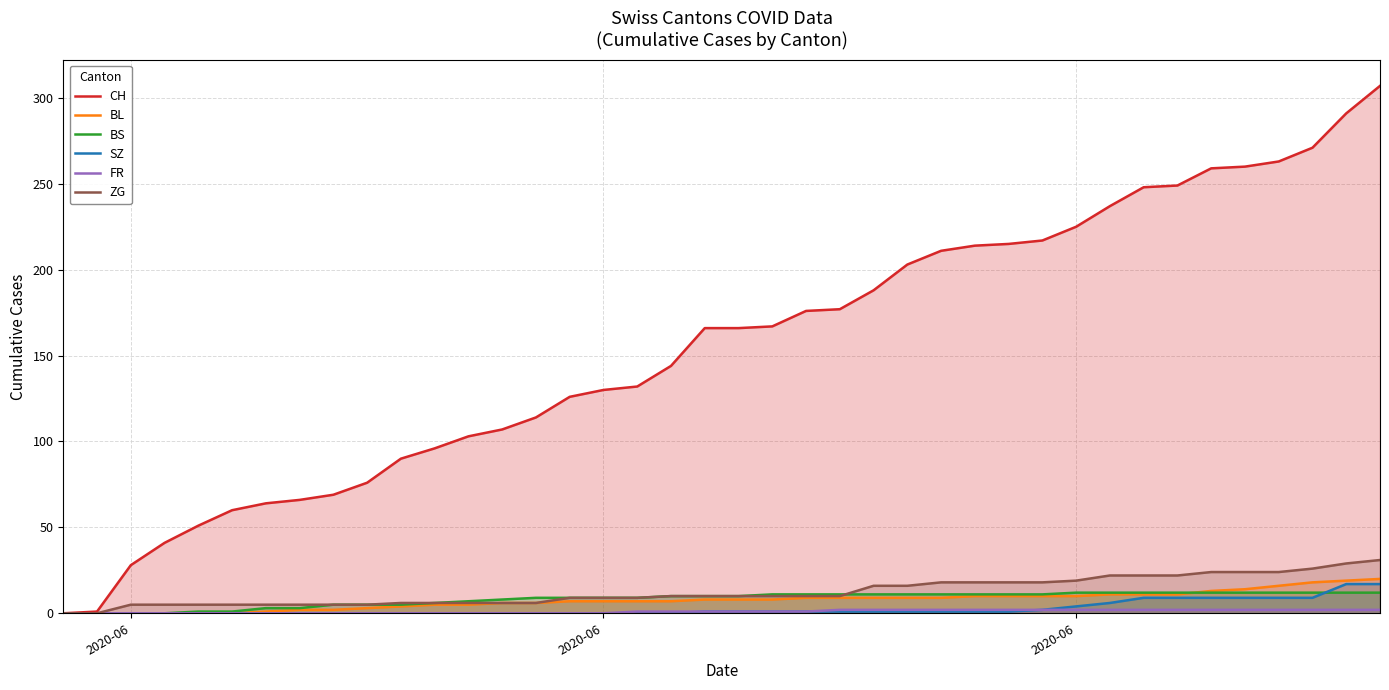

What is the average value of the CH series?

155